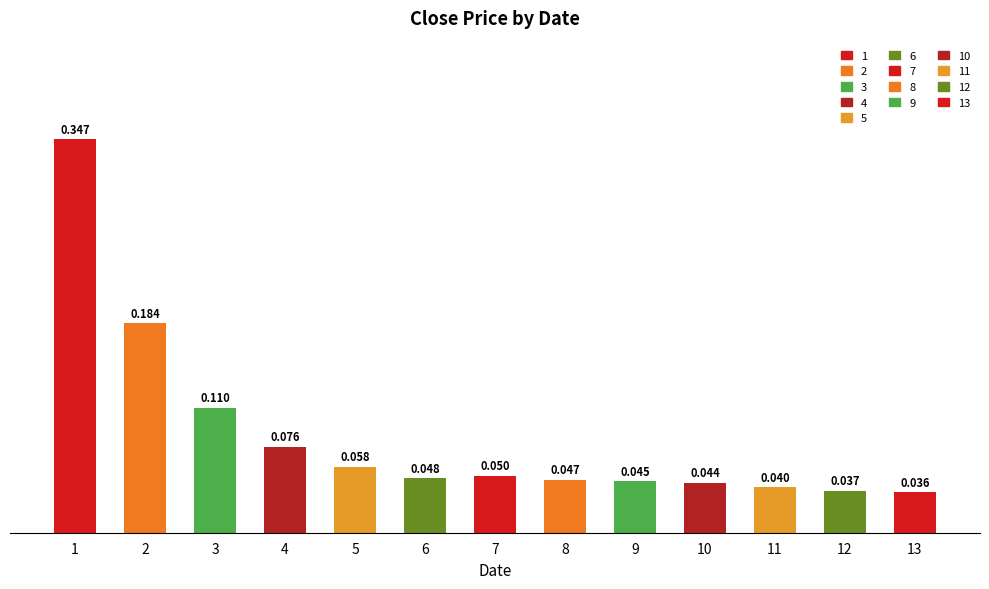

What is the difference between the second highest and minimum values?

0.1